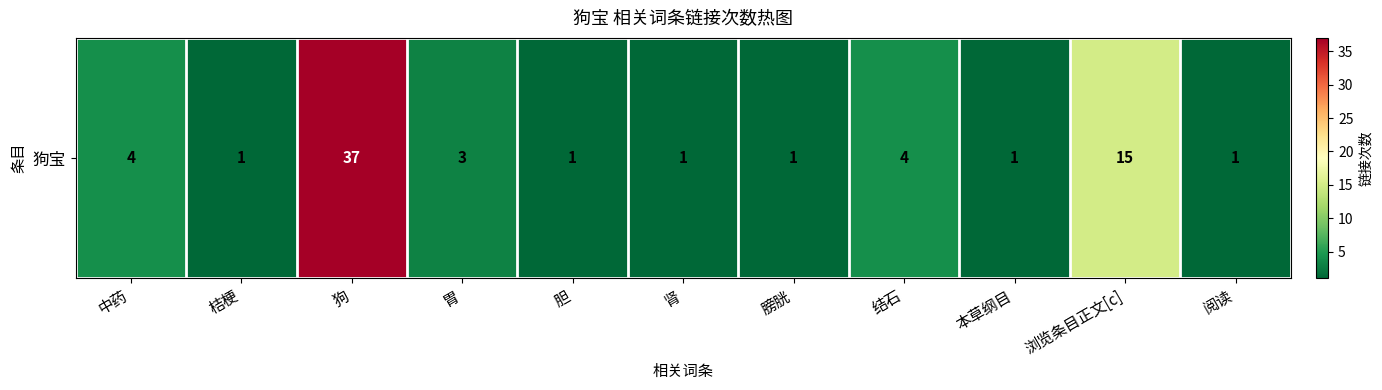

Is it true that the value at 桔梗 is 1?

True